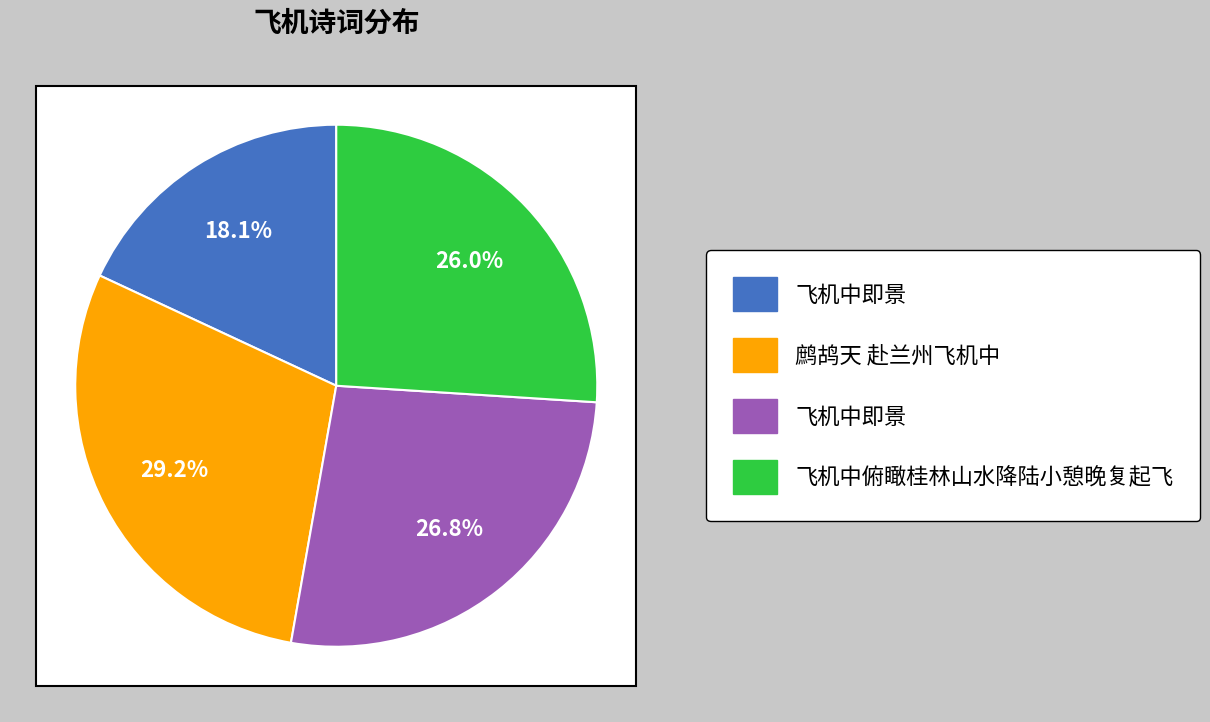

How many segments does this pie chart have?

4